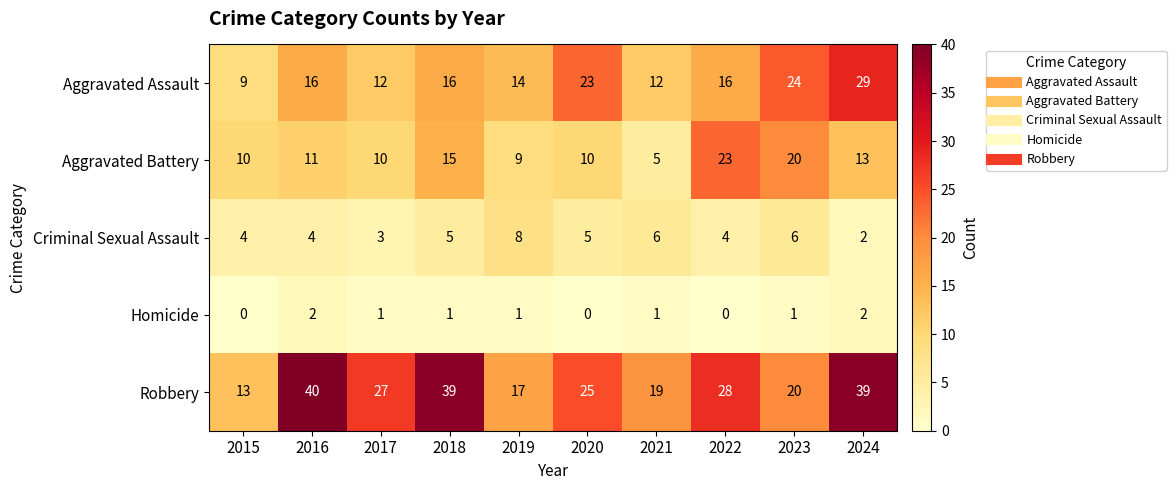

Which label corresponds to the largest value in the chart?

2016